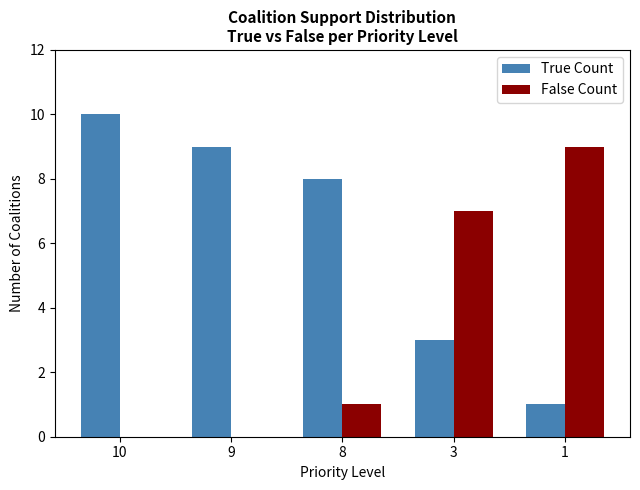

The value of True Count at 1 is 2. True or false?

False